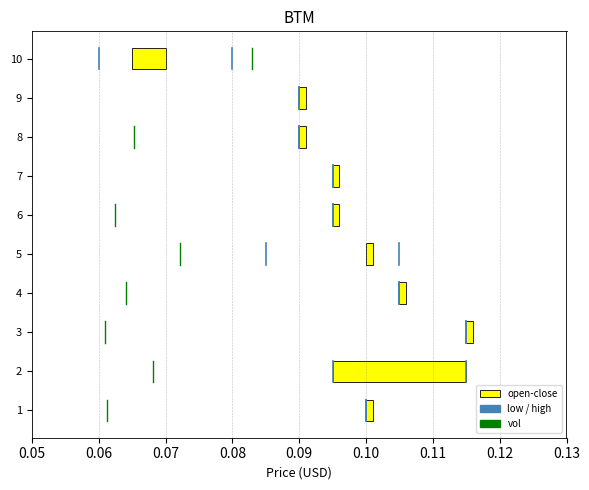

What is the maximum value for vol?

1.3